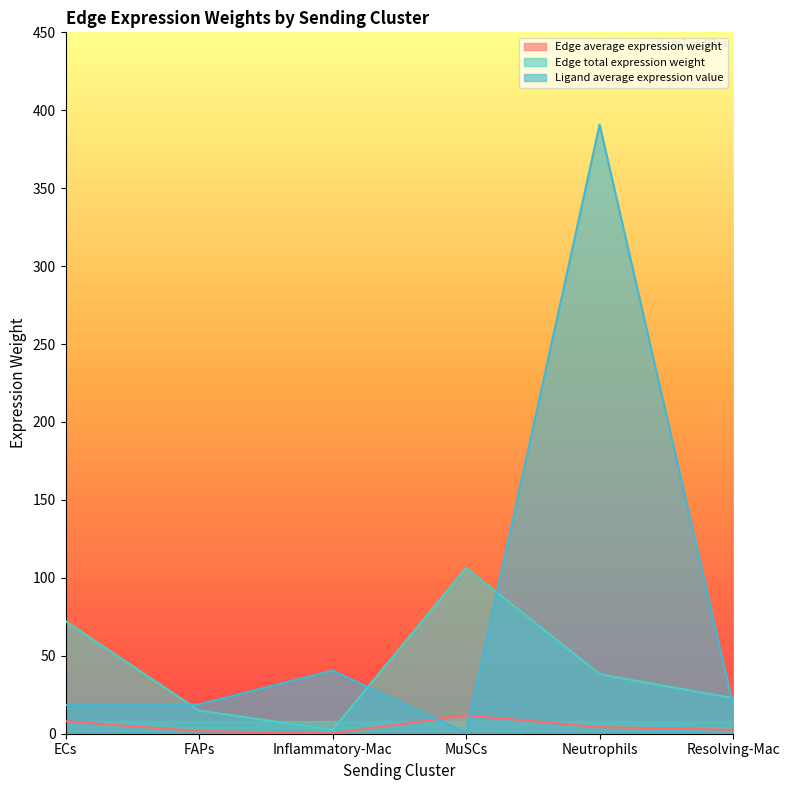

True or false: Edge total expression weight has a value of 2.5 at Resolving-Mac.

True